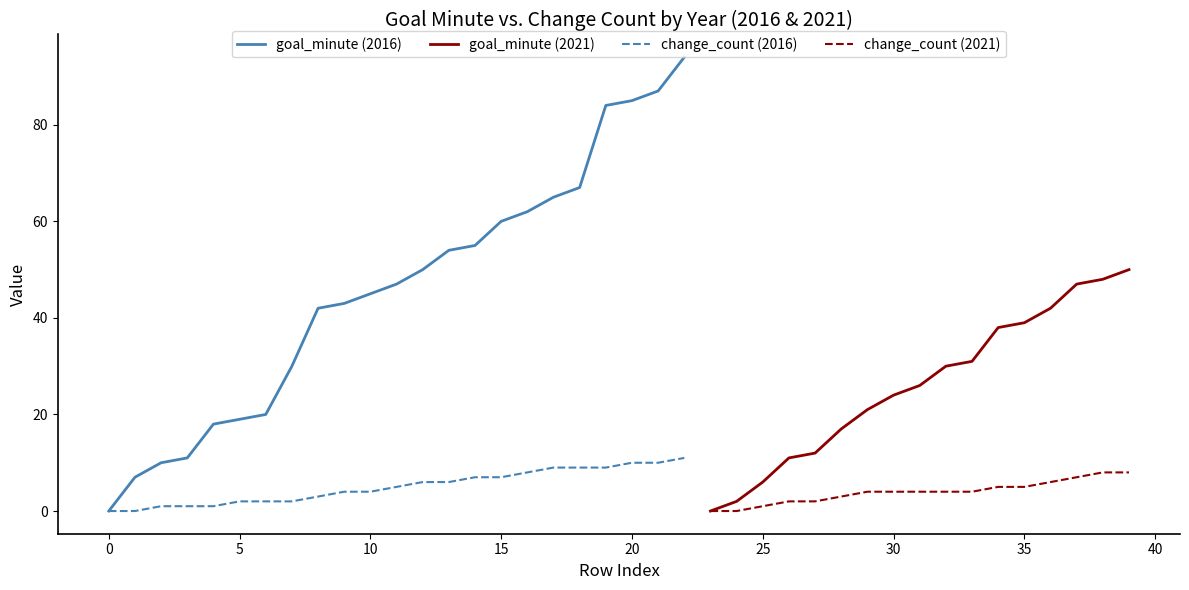

What is the highest value of the change_count (2016) series?

11